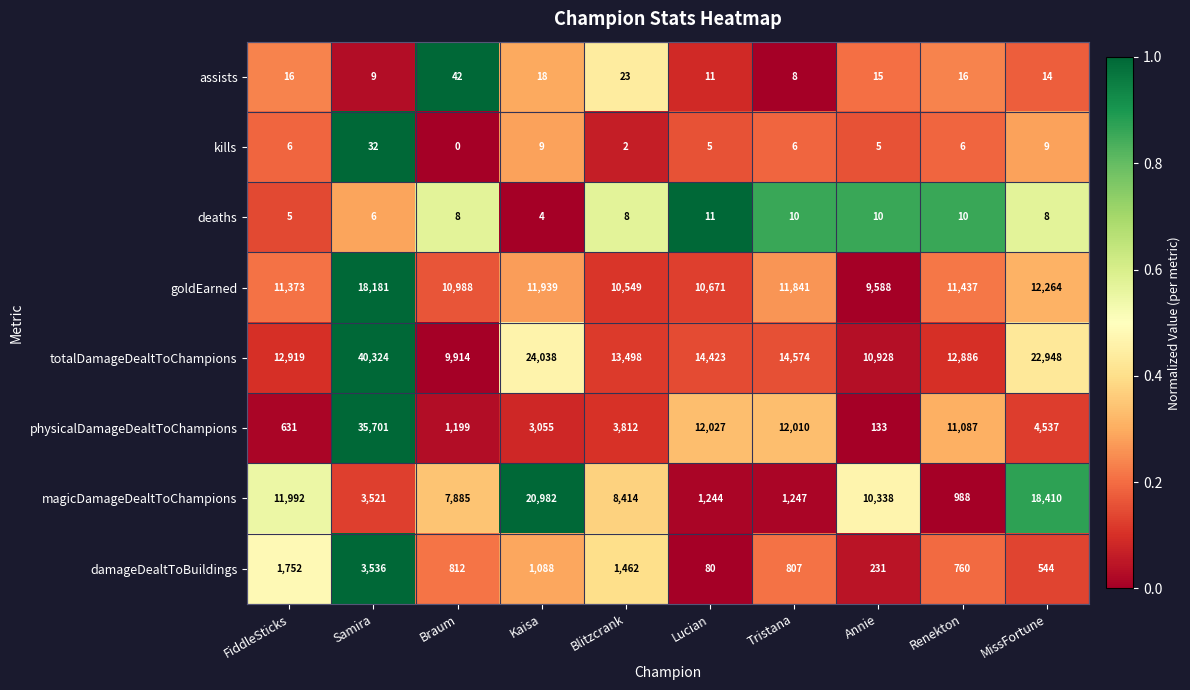

What is the sum of the assists values at FiddleSticks and Braum?

58